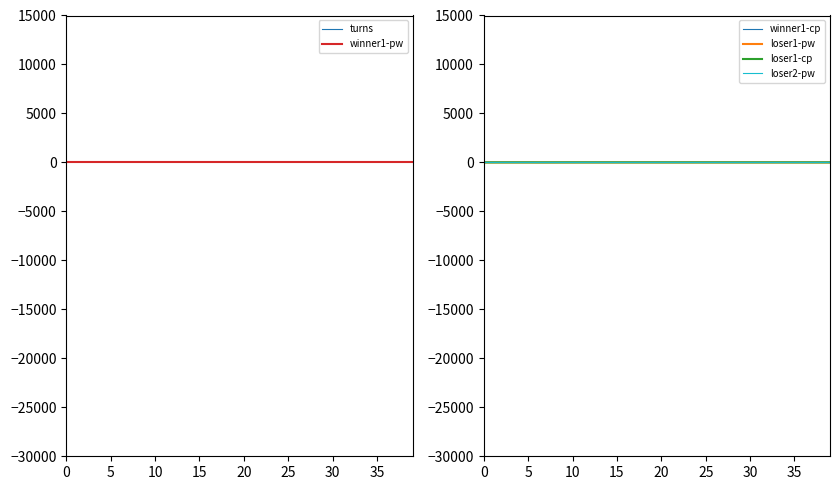

Which series has the largest total across all categories?

turns